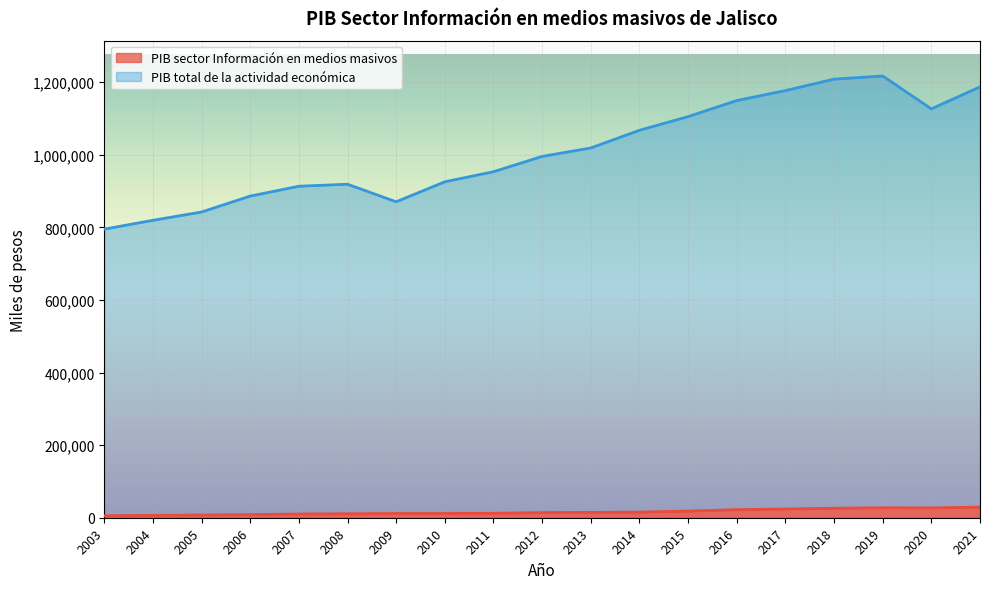

How many values in the PIB total de la actividad económica series are below 995285?

9